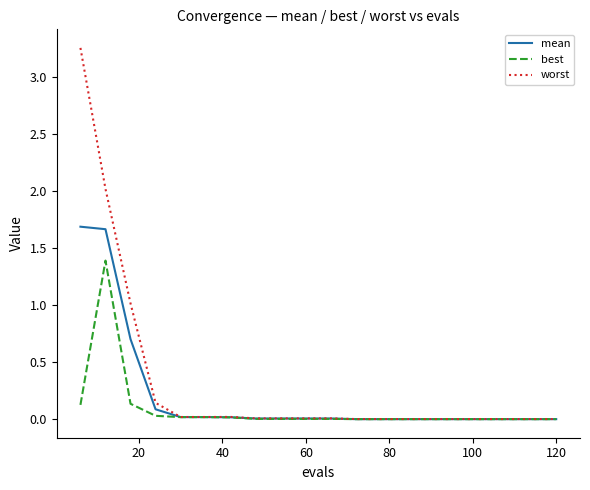

How many series are shown in this chart?

3